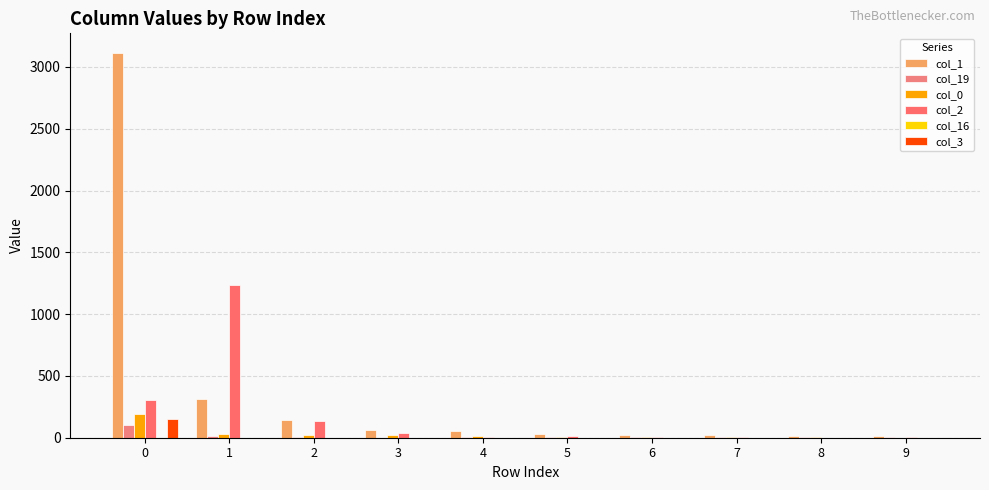

The value of col_2 at 3 is 40. True or false?

True